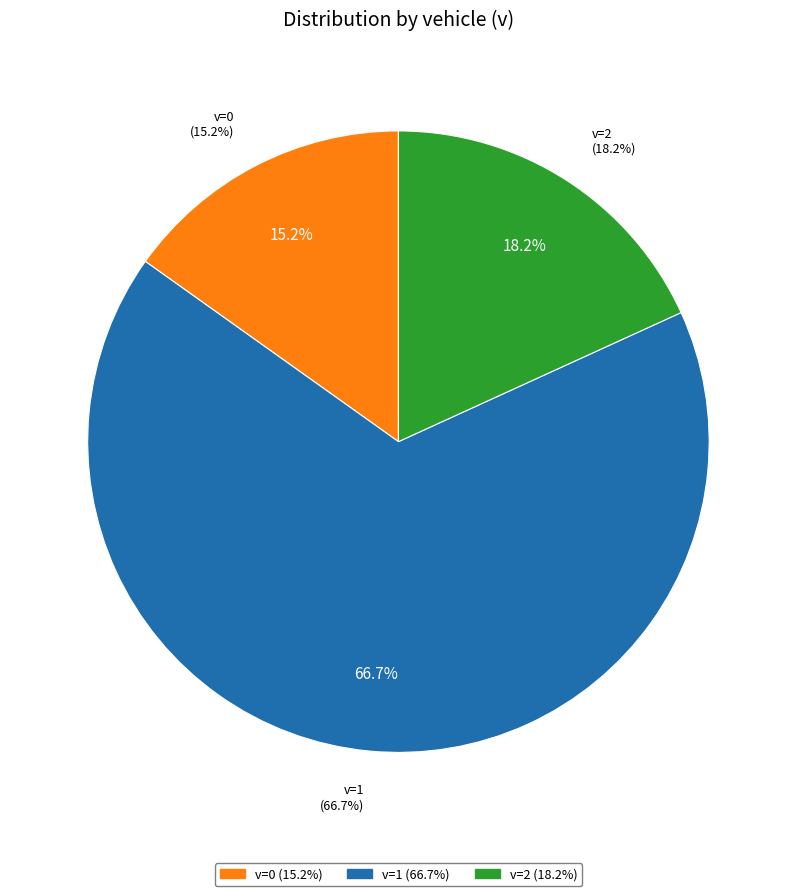

Do v=1 and v=2 together represent more than half of the pie?

Yes